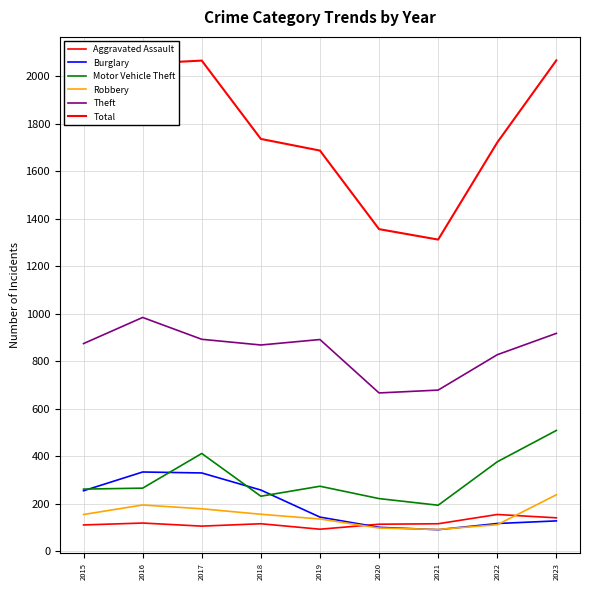

Does the chart display data point markers on the line(s)?

No